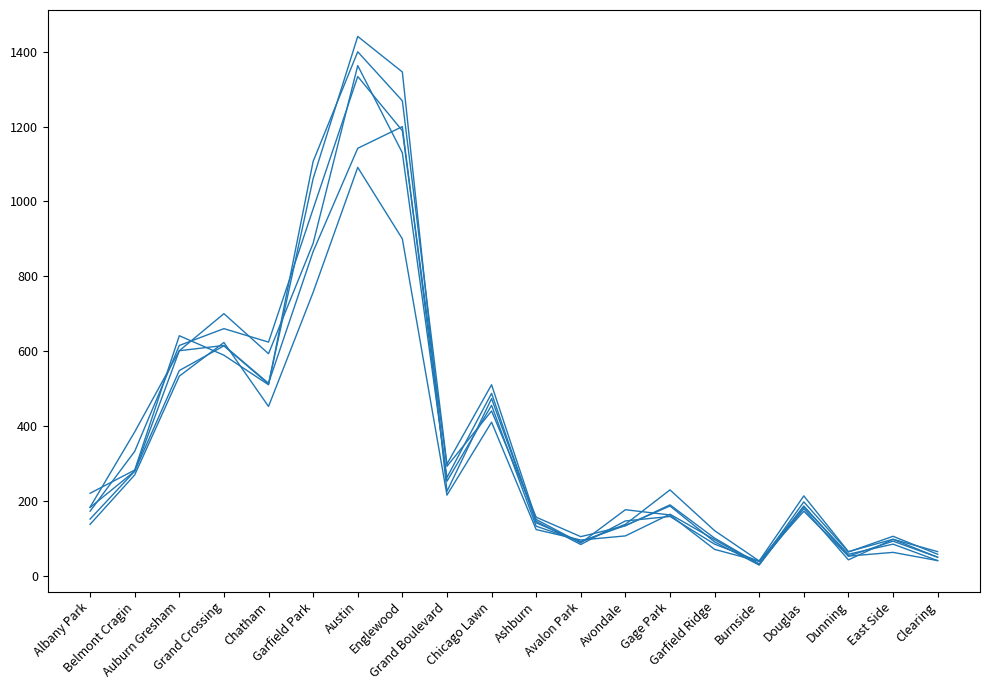

Does the chart have visible grid lines?

No